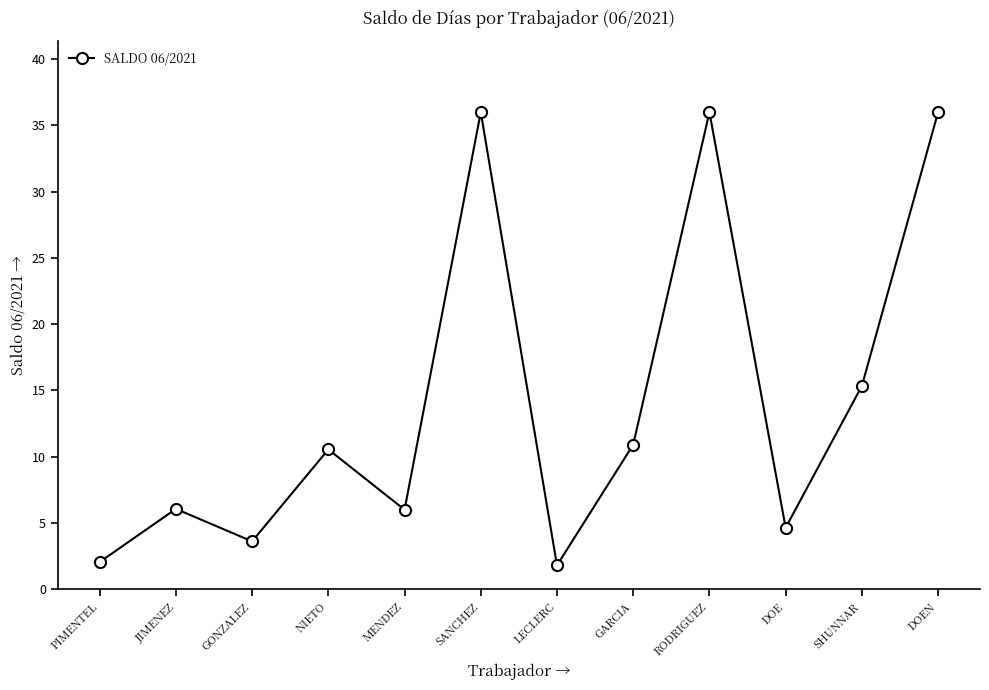

The chart shows a value of 4.6 at DOE. True or false?

True